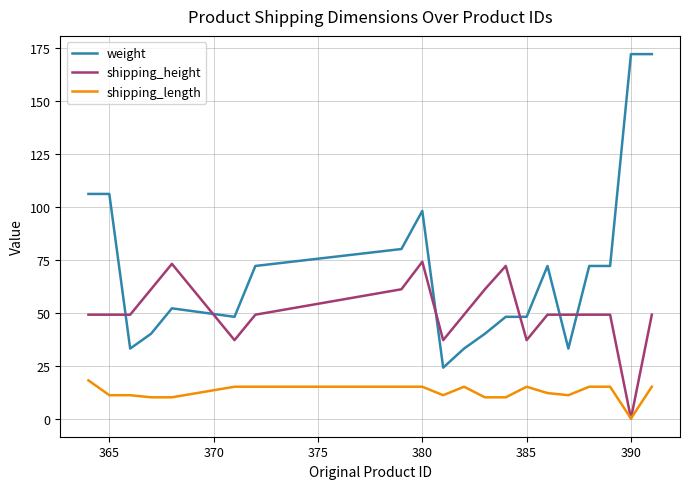

True or false: weight and shipping_length intersect in this chart.

False